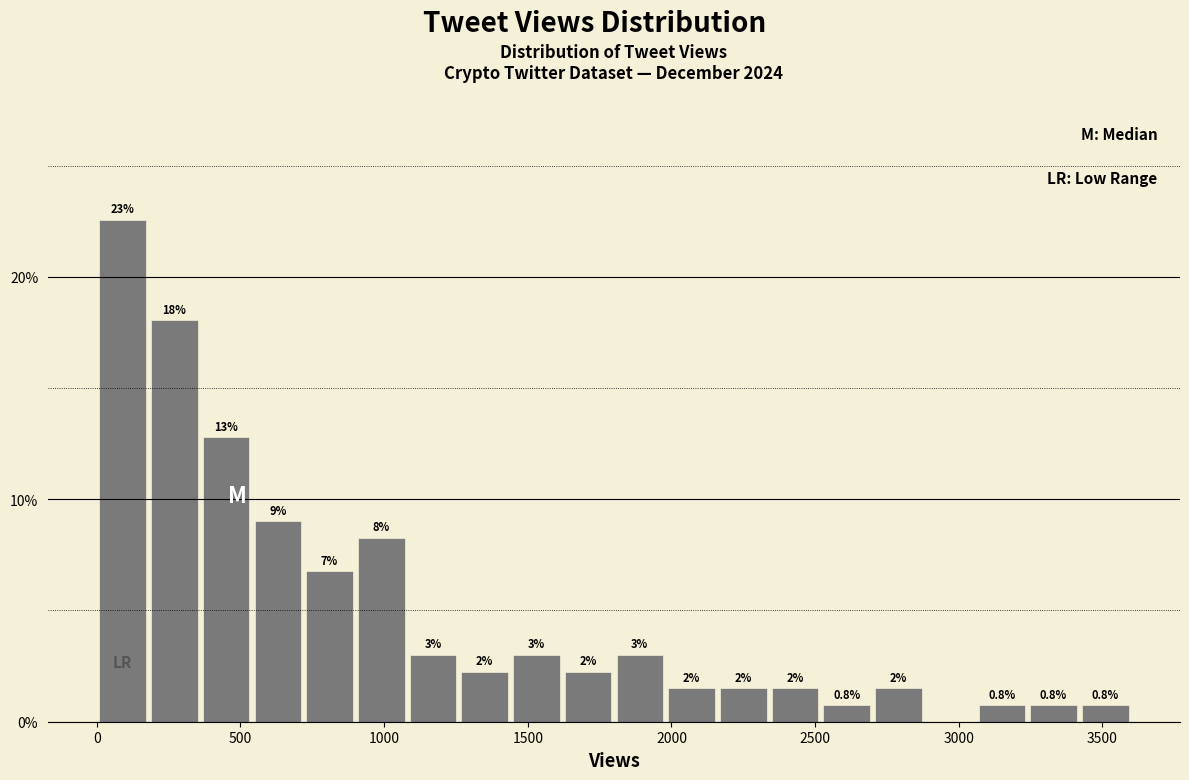

Around what value on the x-axis is the tallest bar? Give the approximate position of its centre, as read against the axis.

100